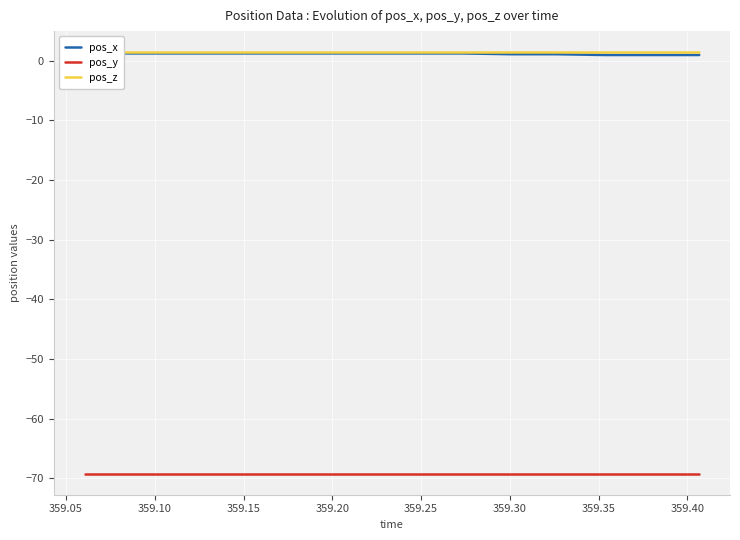

Reading left to right, what are all the values shown in this chart?

pos_x: 1.2	1.2	1.2	1.2	1.2	1.2	1.2	1.2	1.2	1.1	1.1	0.9	0.9	0.9
pos_y: -69.2	-69.2	-69.2	-69.2	-69.2	-69.2	-69.2	-69.2	-69.2	-69.2	-69.2	-69.2	-69.2	-69.2
pos_z: 1.4	1.4	1.4	1.4	1.4	1.4	1.4	1.4	1.4	1.4	1.4	1.4	1.4	1.4